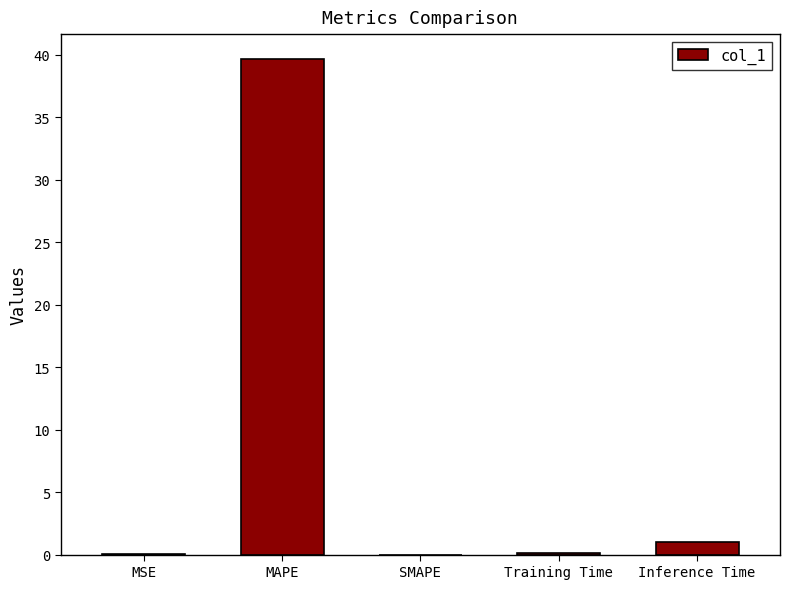

What is the sum of the values at SMAPE and Inference Time?

1.0